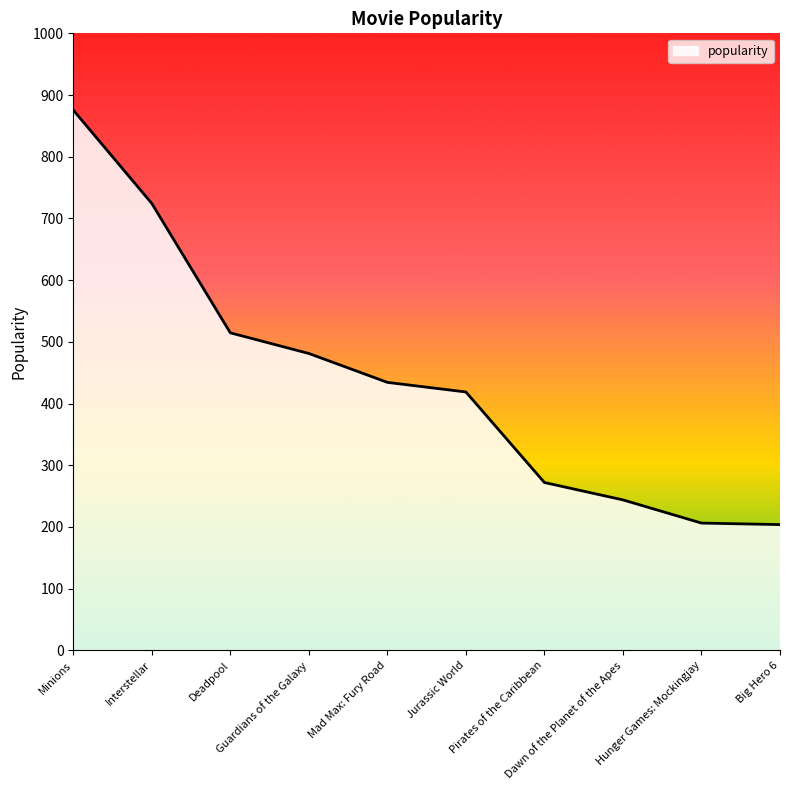

How many lines are shown in the chart?

1